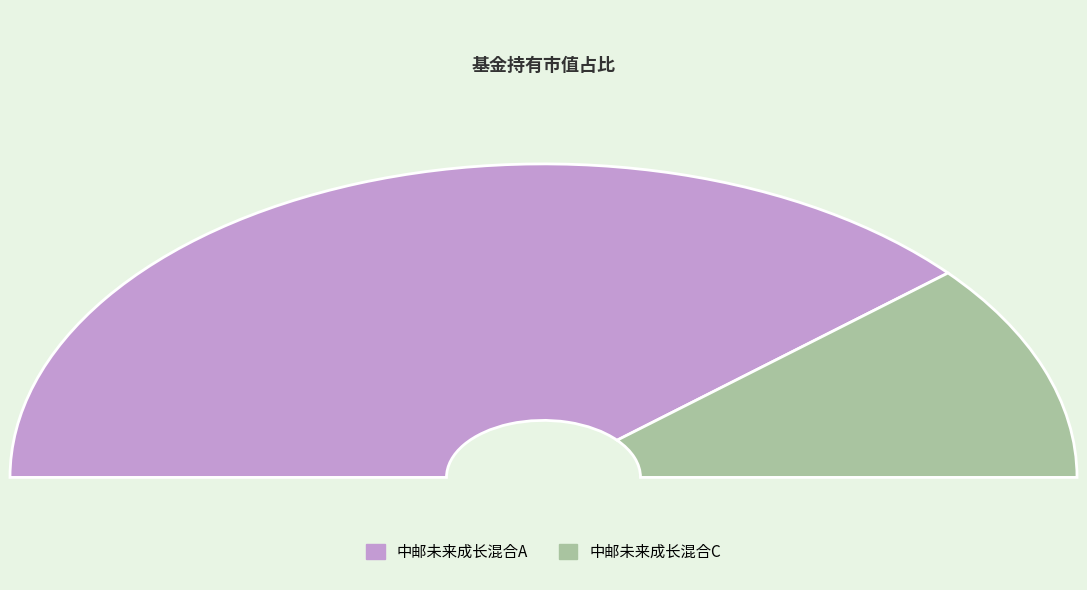

True or false: 中邮未来成长混合C accounts for 23% of the total.

True